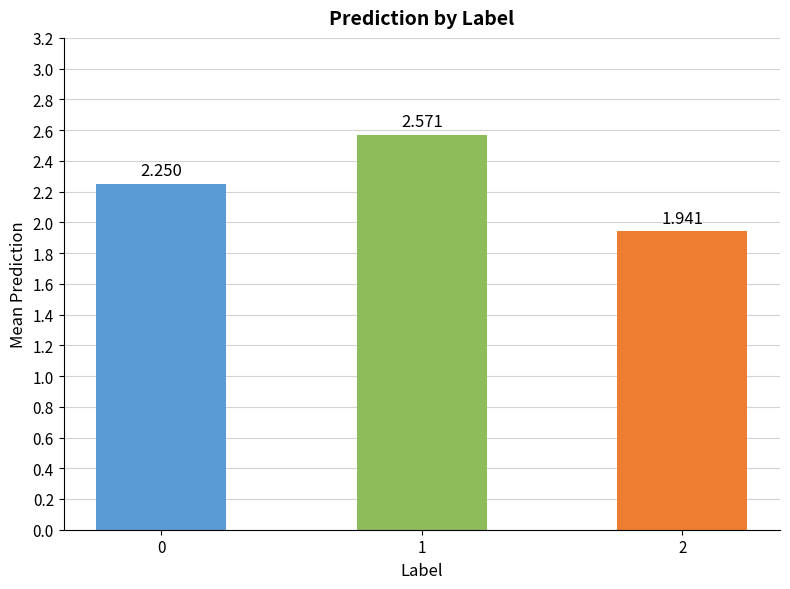

Count the number of categories in the chart.

3